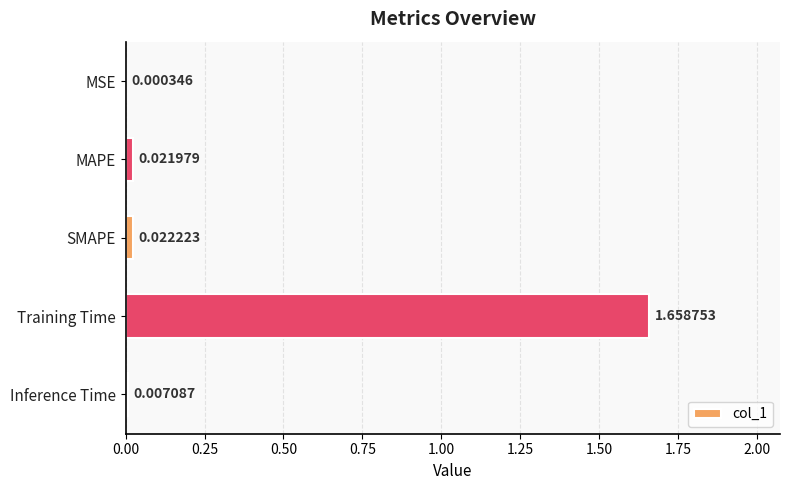

Which label corresponds to the largest value in the chart?

Training Time